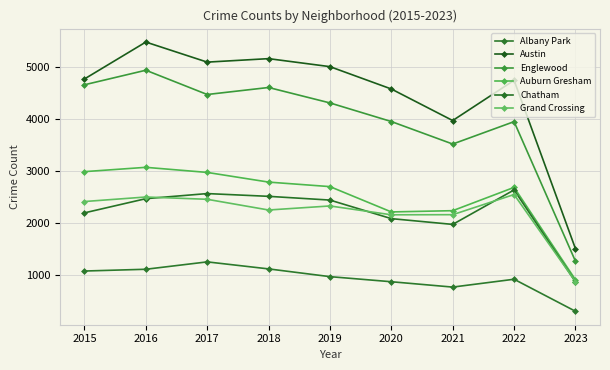

True or false: Austin and Chatham cross at least once.

False